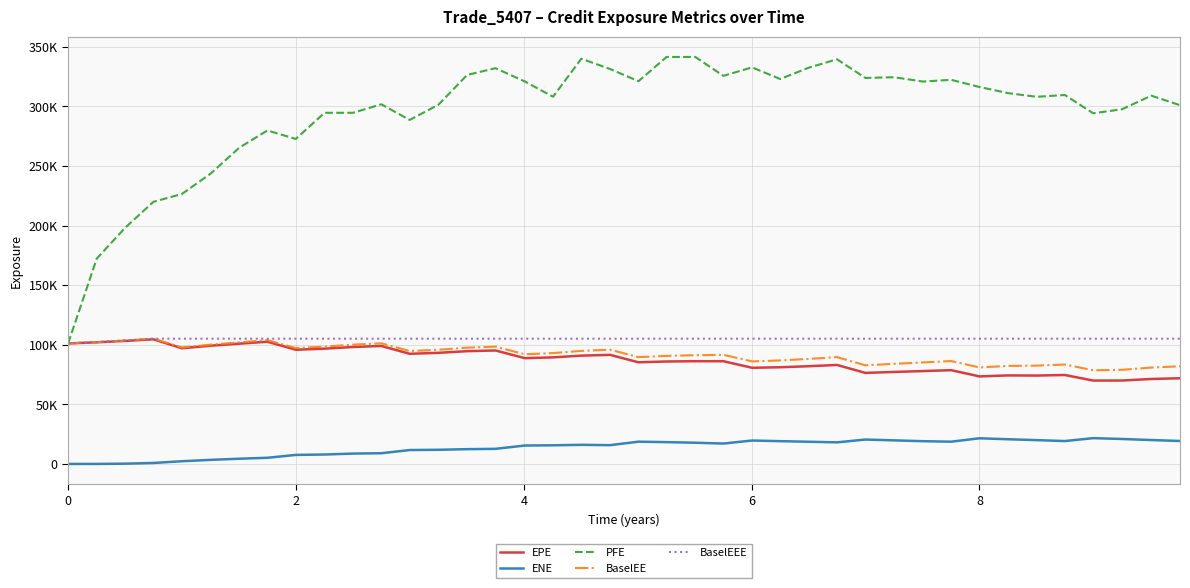

Does the chart display data point markers on the line(s)?

No